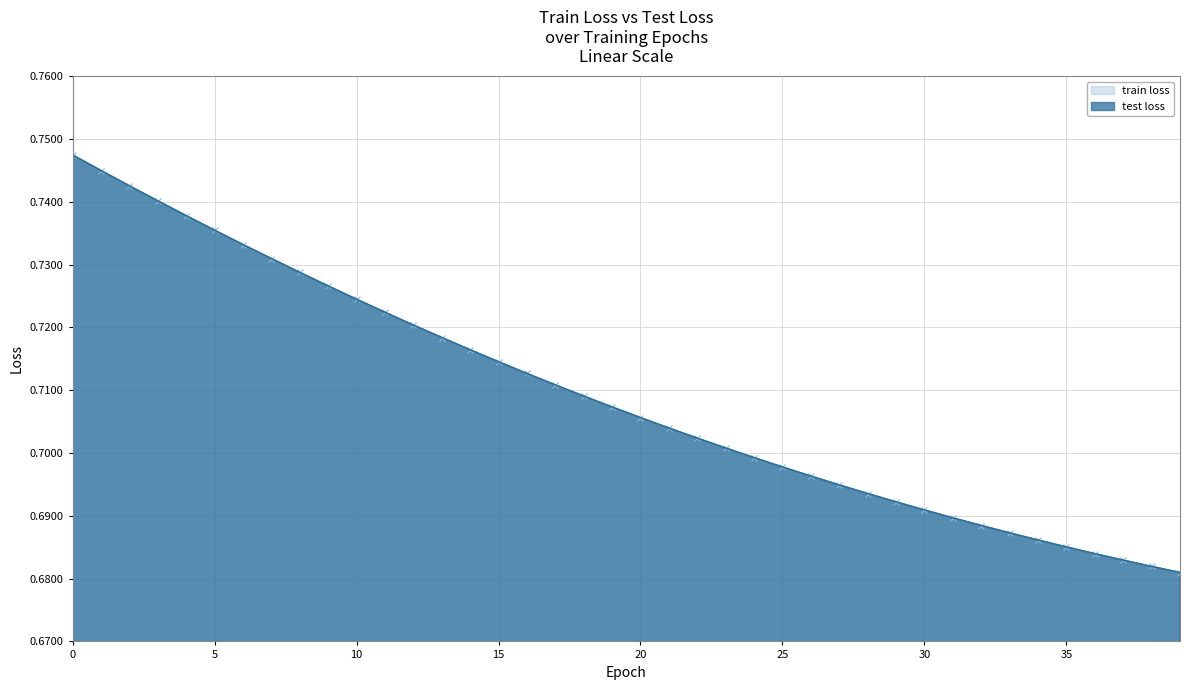

Count the number of data series in this chart.

2